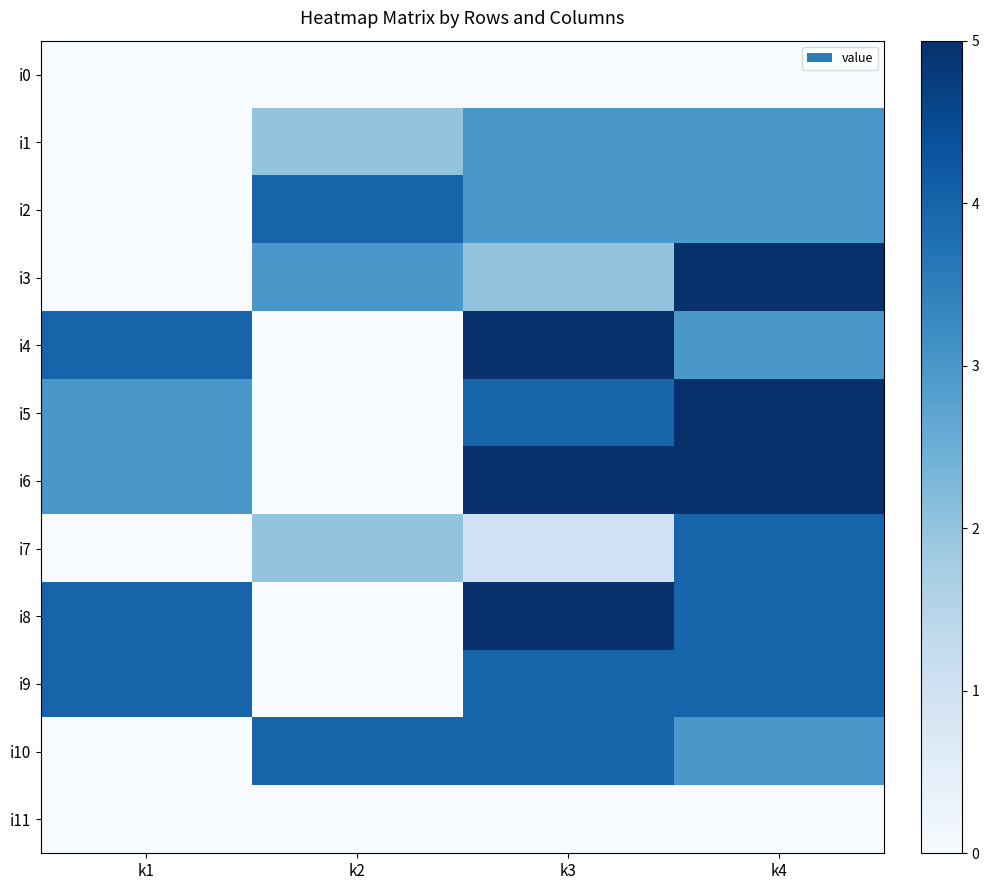

Reading left to right, what are all the values shown in this chart?

i0: k1=0	k2=0	k3=0	k4=0
i1: k1=0	k2=2	k3=3	k4=3
i2: k1=0	k2=4	k3=3	k4=3
i3: k1=0	k2=3	k3=2	k4=5
i4: k1=4	k2=0	k3=5	k4=3
i5: k1=3	k2=0	k3=4	k4=5
i6: k1=3	k2=0	k3=5	k4=5
i7: k1=0	k2=2	k3=1	k4=4
i8: k1=4	k2=0	k3=5	k4=4
i9: k1=4	k2=0	k3=4	k4=4
i10: k1=0	k2=4	k3=4	k4=3
i11: k1=0	k2=0	k3=0	k4=0